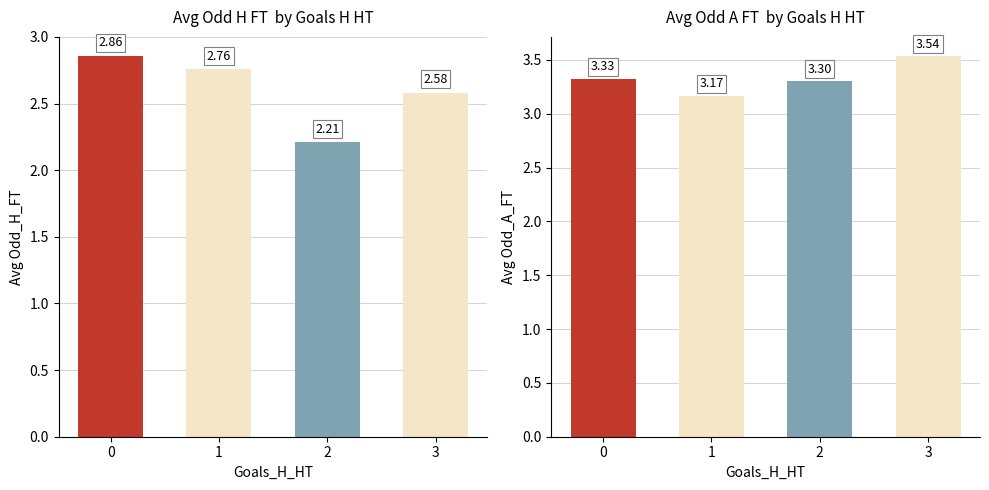

Which series has the largest total across all categories?

Avg Odd_A_FT